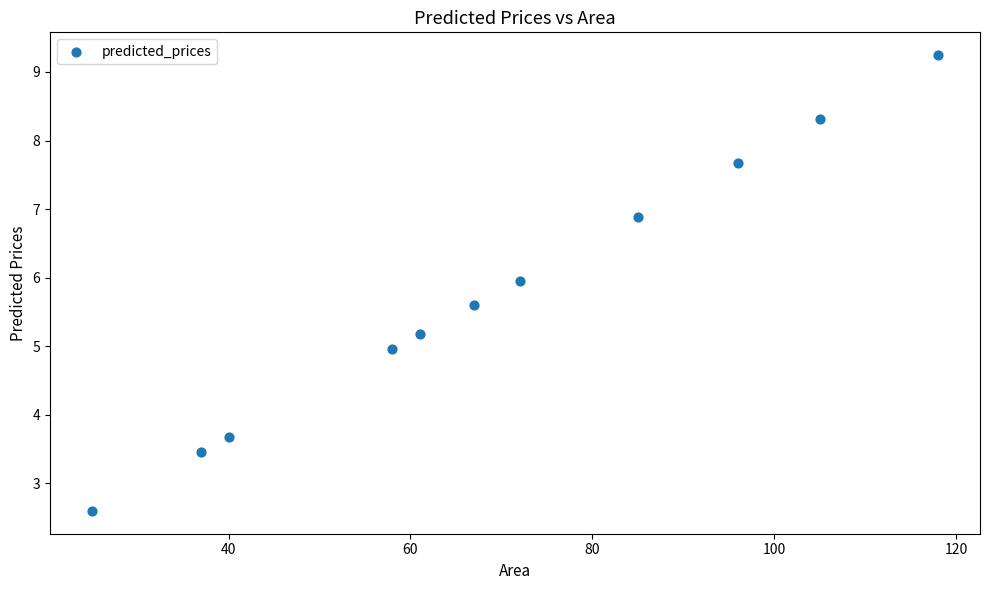

What is the average X value?

69.5